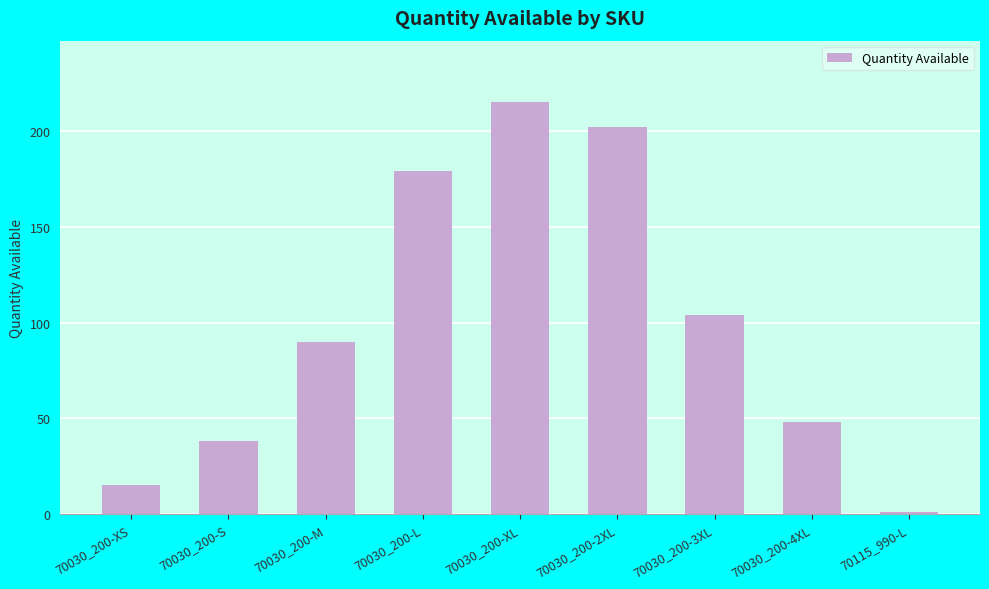

What is the difference between the maximum and second lowest values?

200